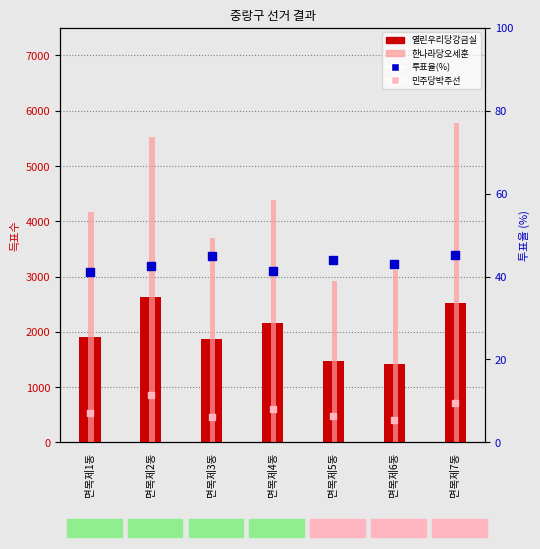

Is the value of 민주당박주선 at 면목제3동 greater than the value of 열린우리당강금실 at 면목제5동?

No